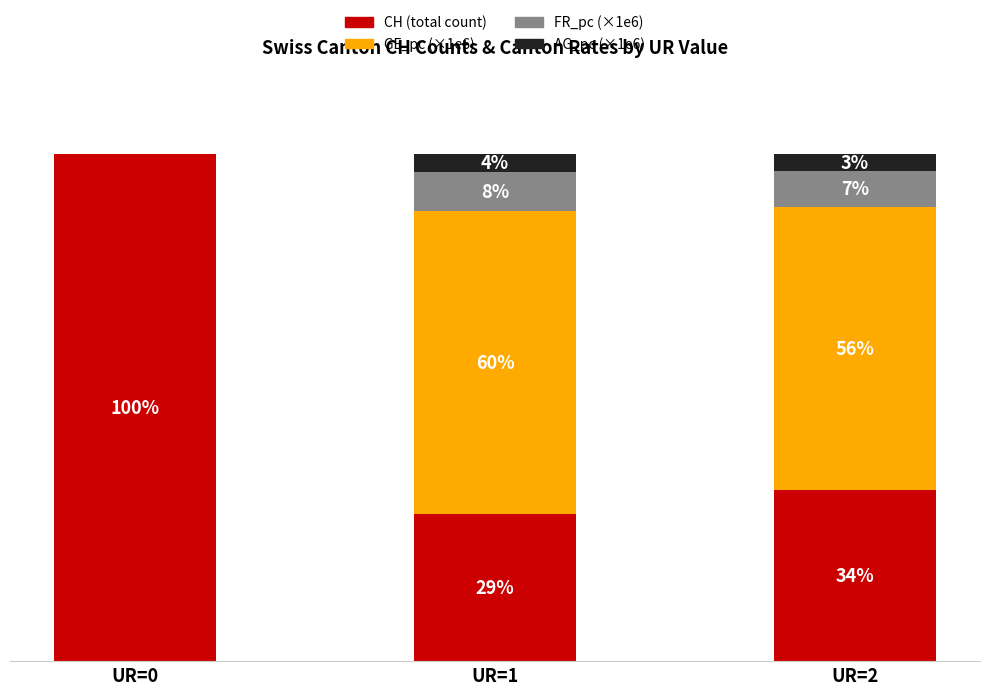

Which series changed the most between UR=1 and UR=2?

CH (total count)